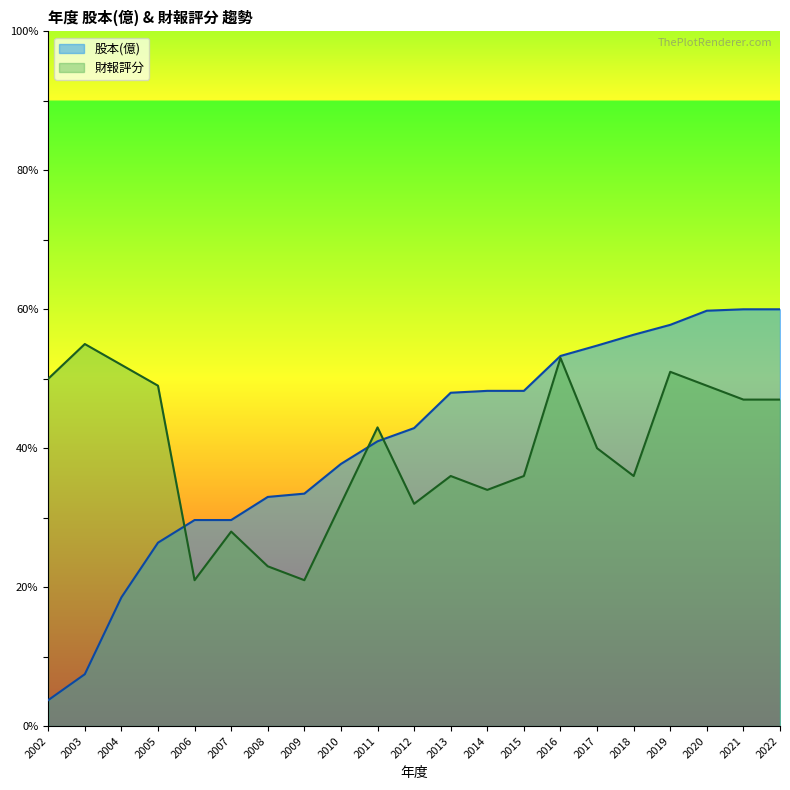

What are all the series names shown in the legend?

股本(億), 財報評分